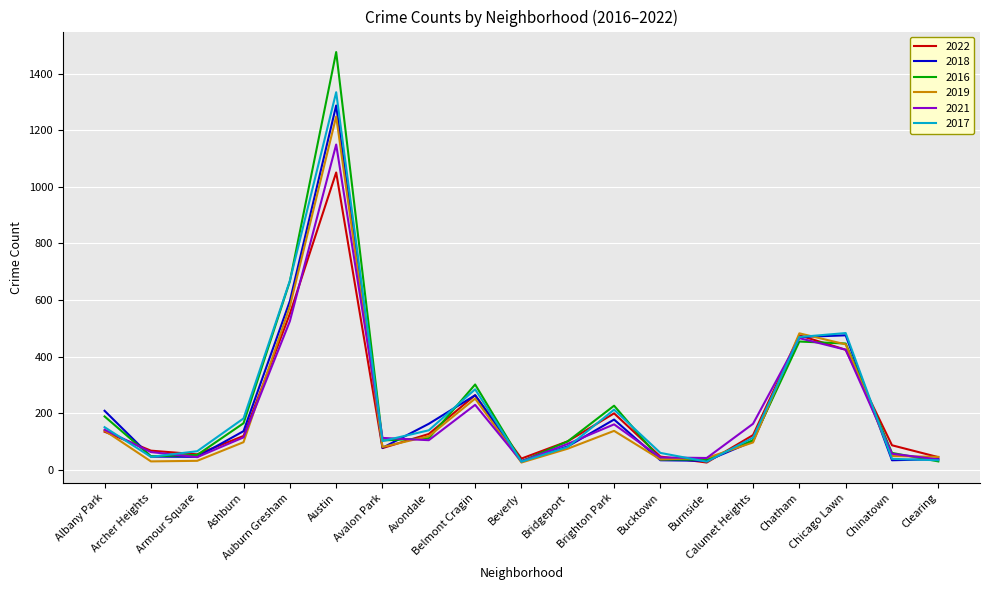

True or false: 2022 and 2017 cross at least once.

True